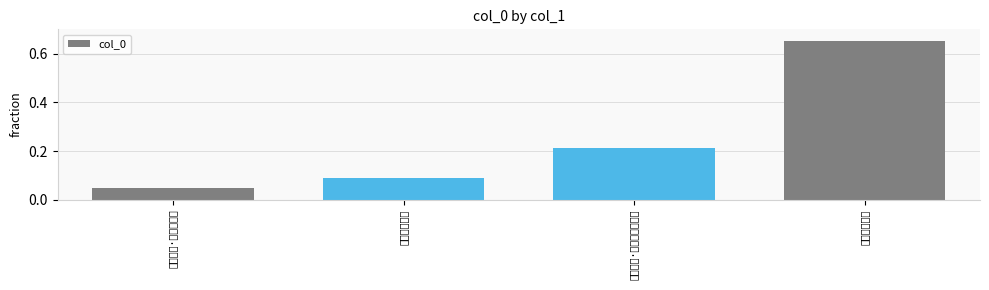

What is the average value?

0.2